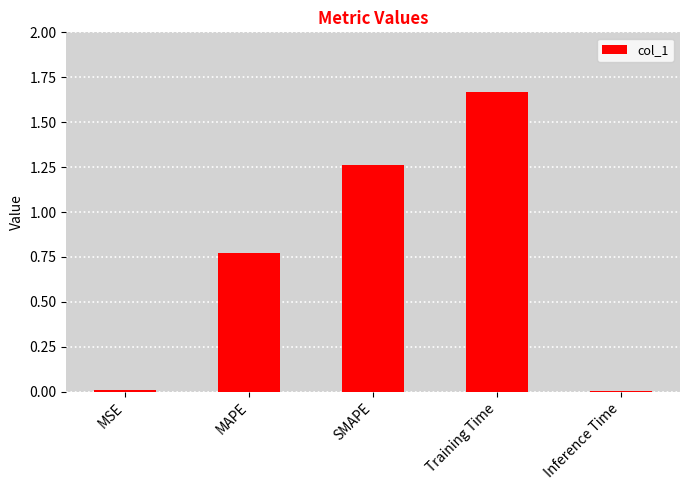

The value at MSE is 0.0. True or false?

True